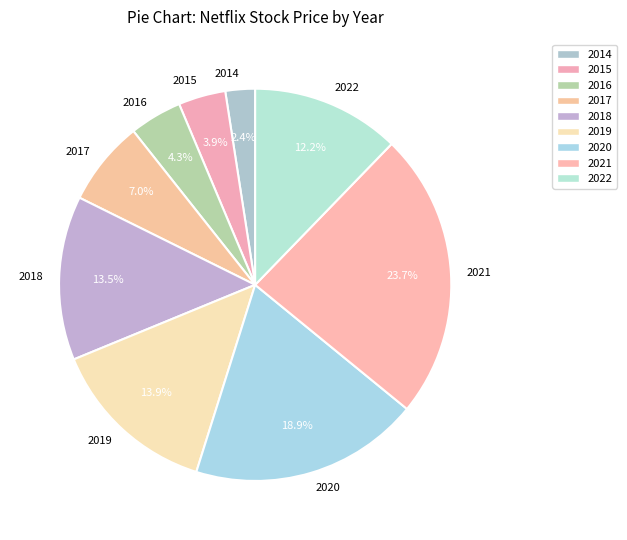

The 2022 slice represents 4% of the pie. True or false?

False